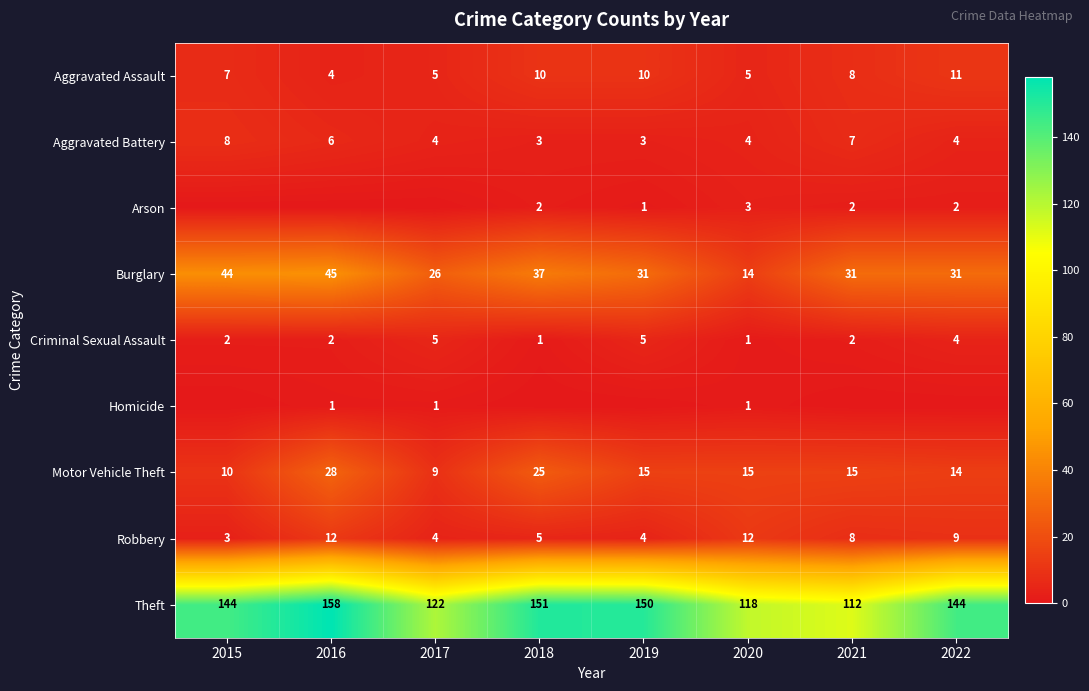

What is the difference between the highest and lowest values at 2020?

117